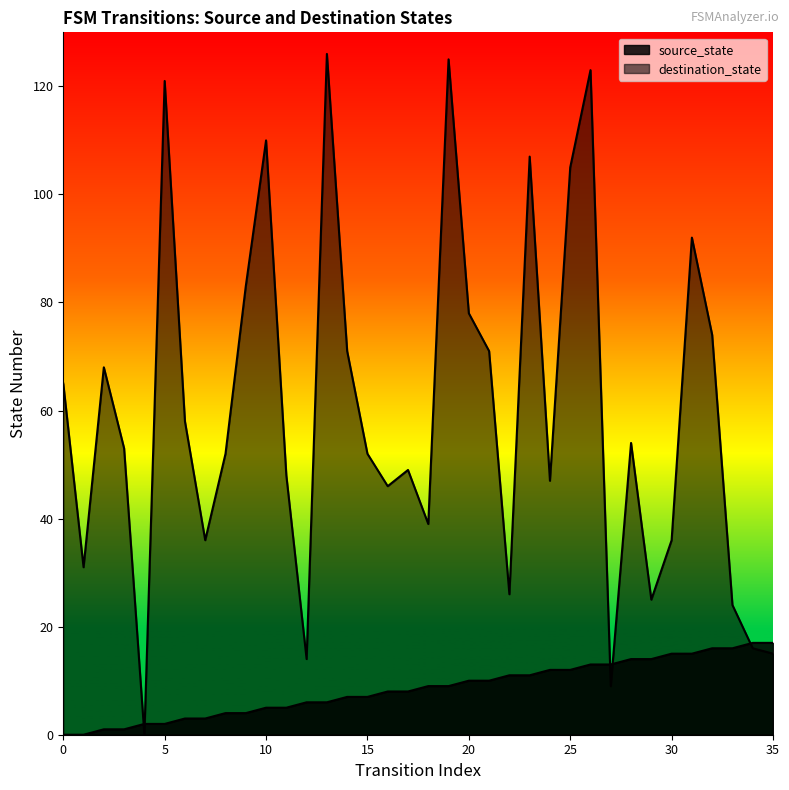

How many values in source_state are above zero?

34